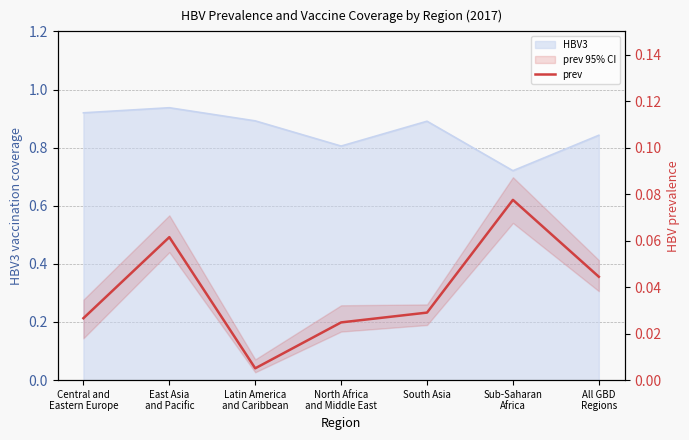

The value at South Asia is 0.0. True or false?

True